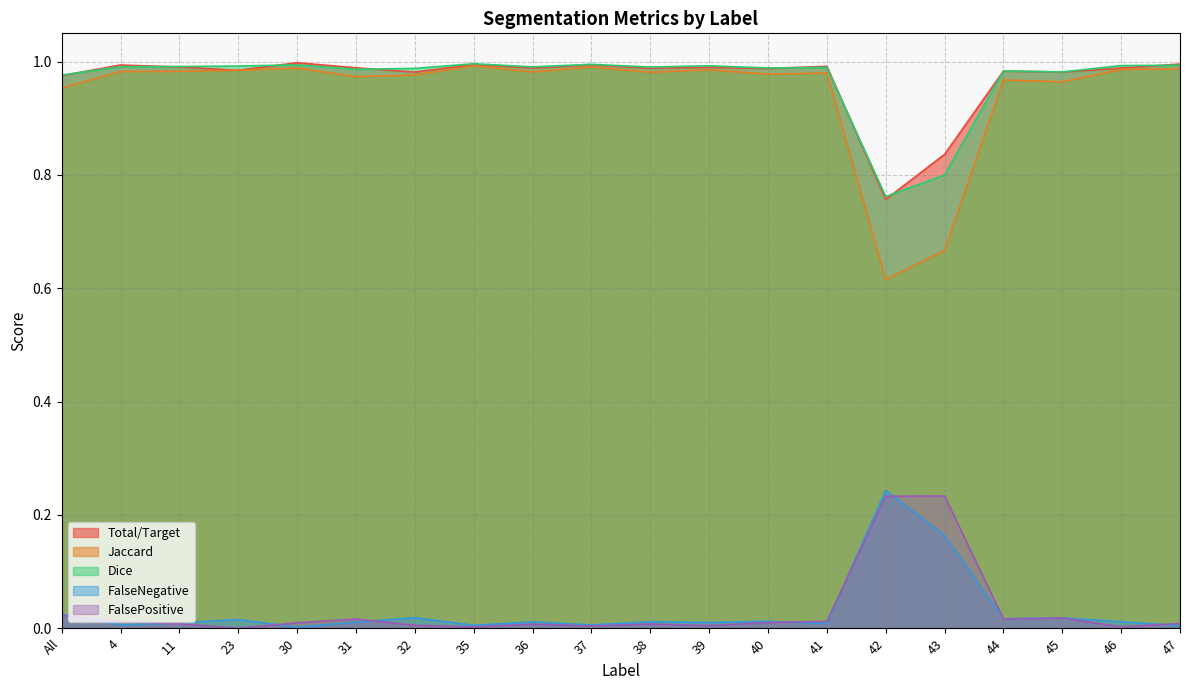

What is the approximate value of Jaccard at 4?

1.0